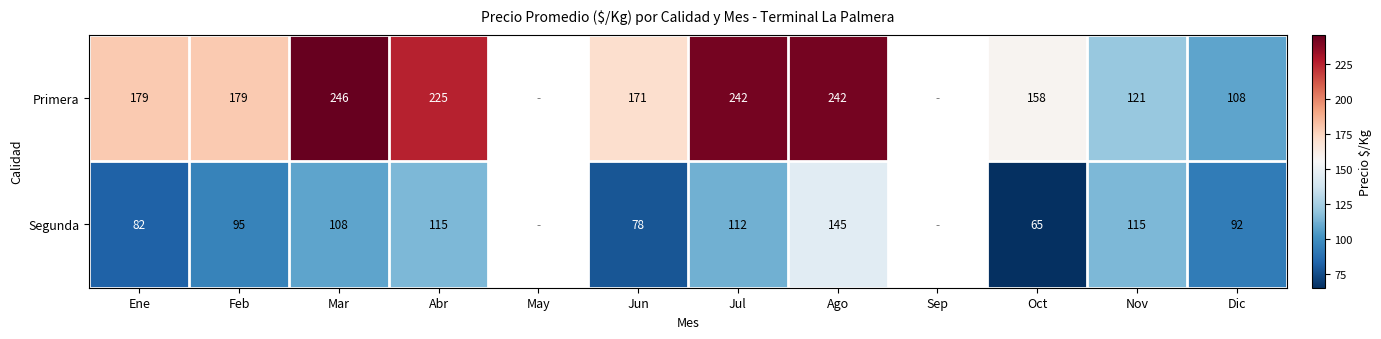

True or false: Segunda has a value of 41 at Jun.

False